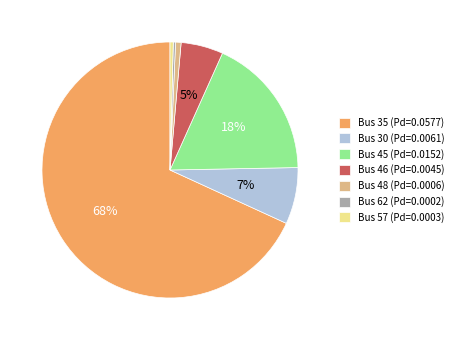

Is the sum of Bus 35 (Pd=0.0577) and Bus 45 (Pd=0.0152) greater than half?

Yes